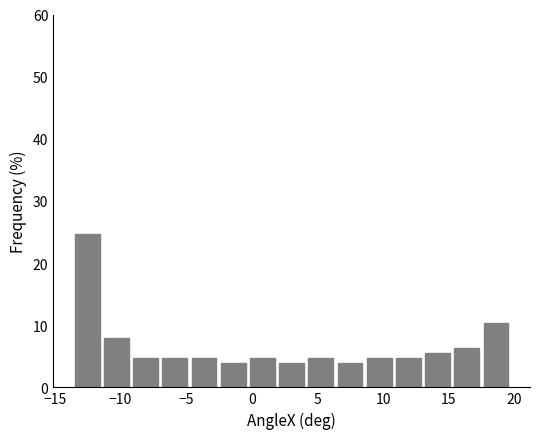

Over which range of the x-axis is the bar tallest?

-13.5 to -11.5